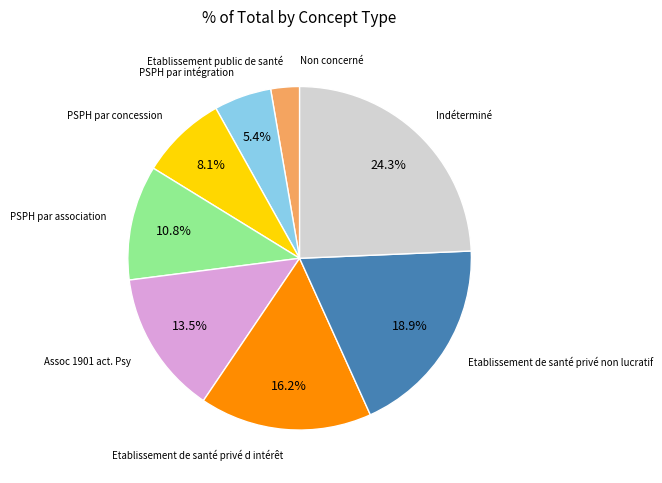

To the nearest percent, what is the difference between the largest and smallest slice percentages?

24%